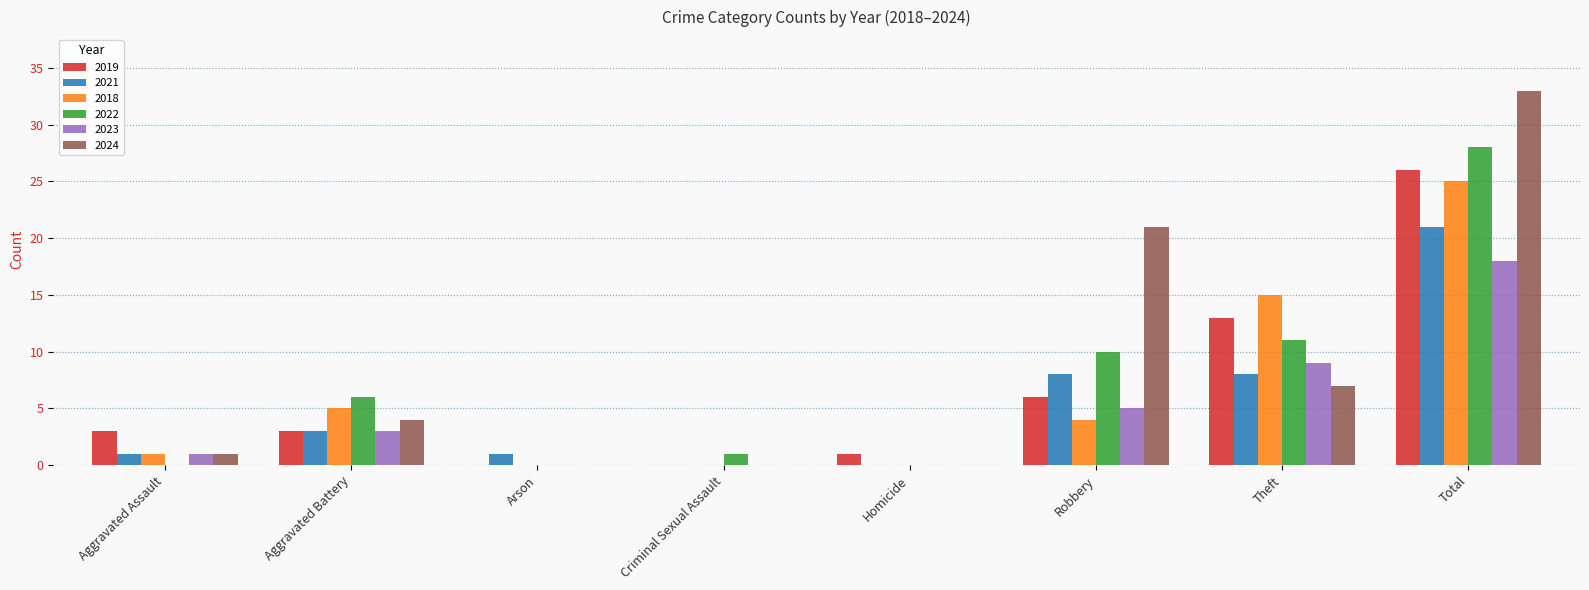

True or false: 2022 has a value of 10 at Robbery.

True